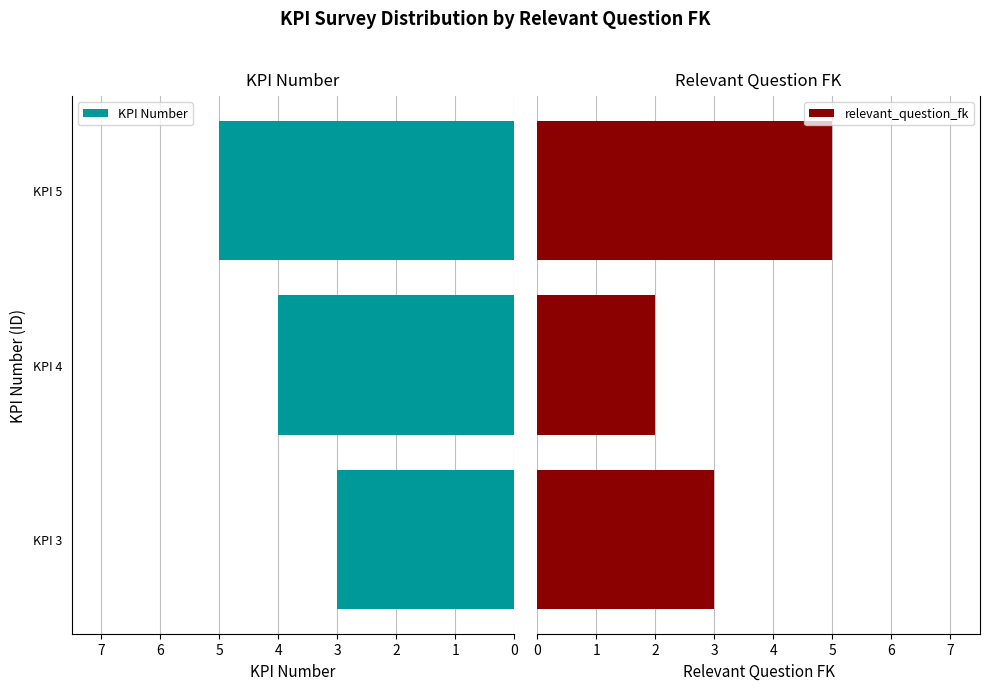

What is the average value of the KPI Number series?

4